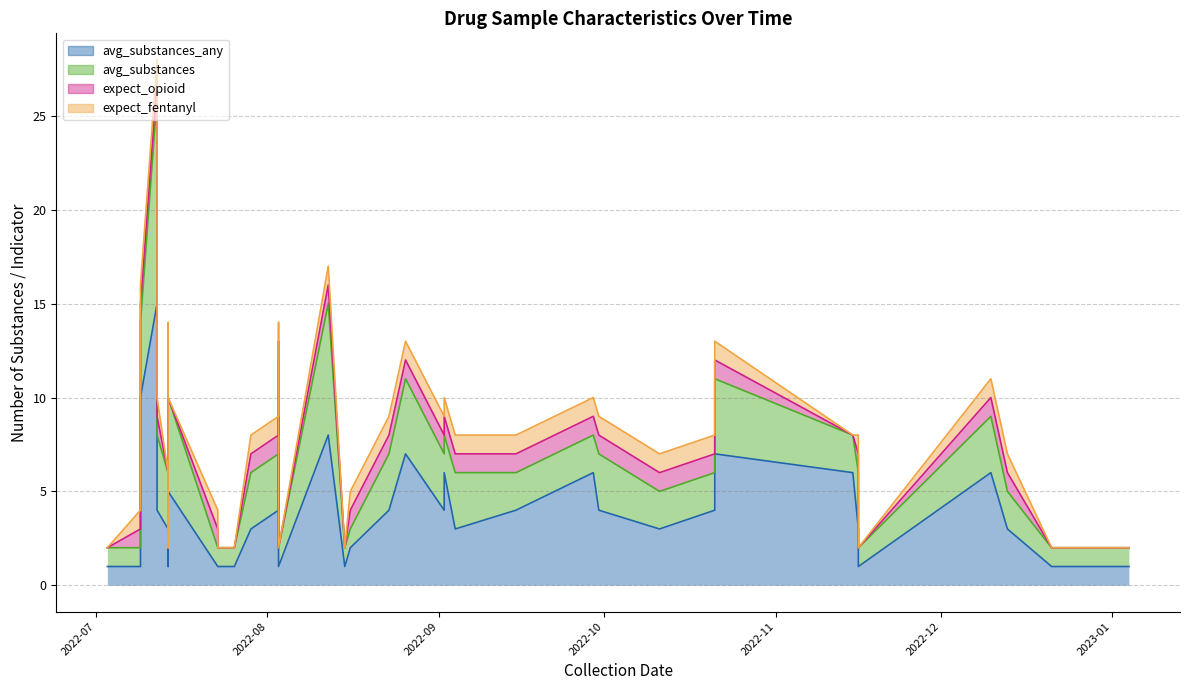

What are all the series names shown in the legend?

avg_substances_any, avg_substances, expect_opioid, expect_fentanyl